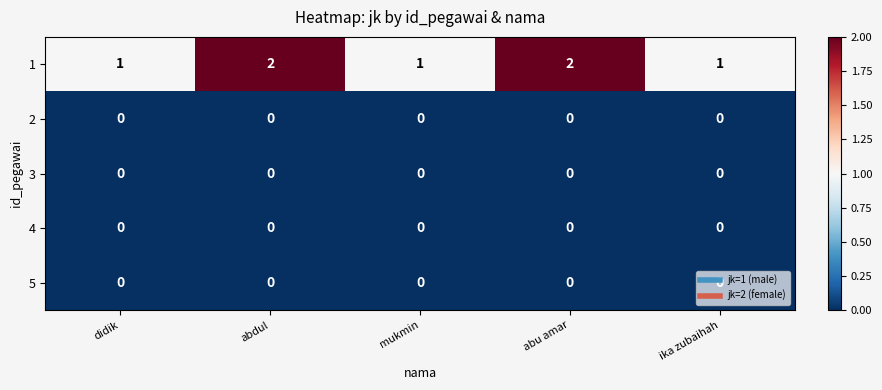

Is it true that 1 equals 4 at abdul?

False